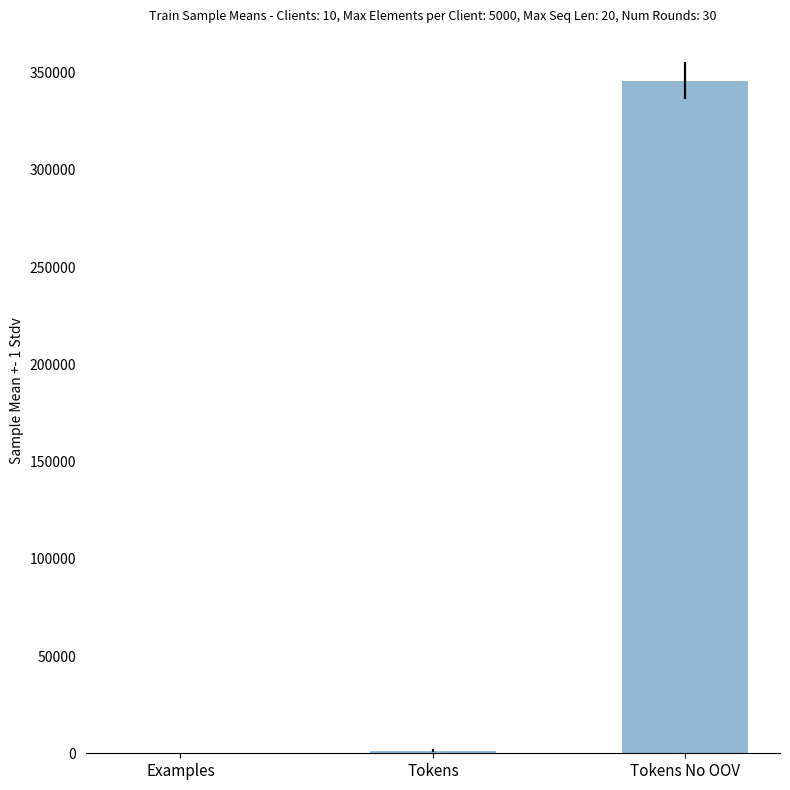

The chart shows a value of 345863.4 at Tokens No OOV. True or false?

True